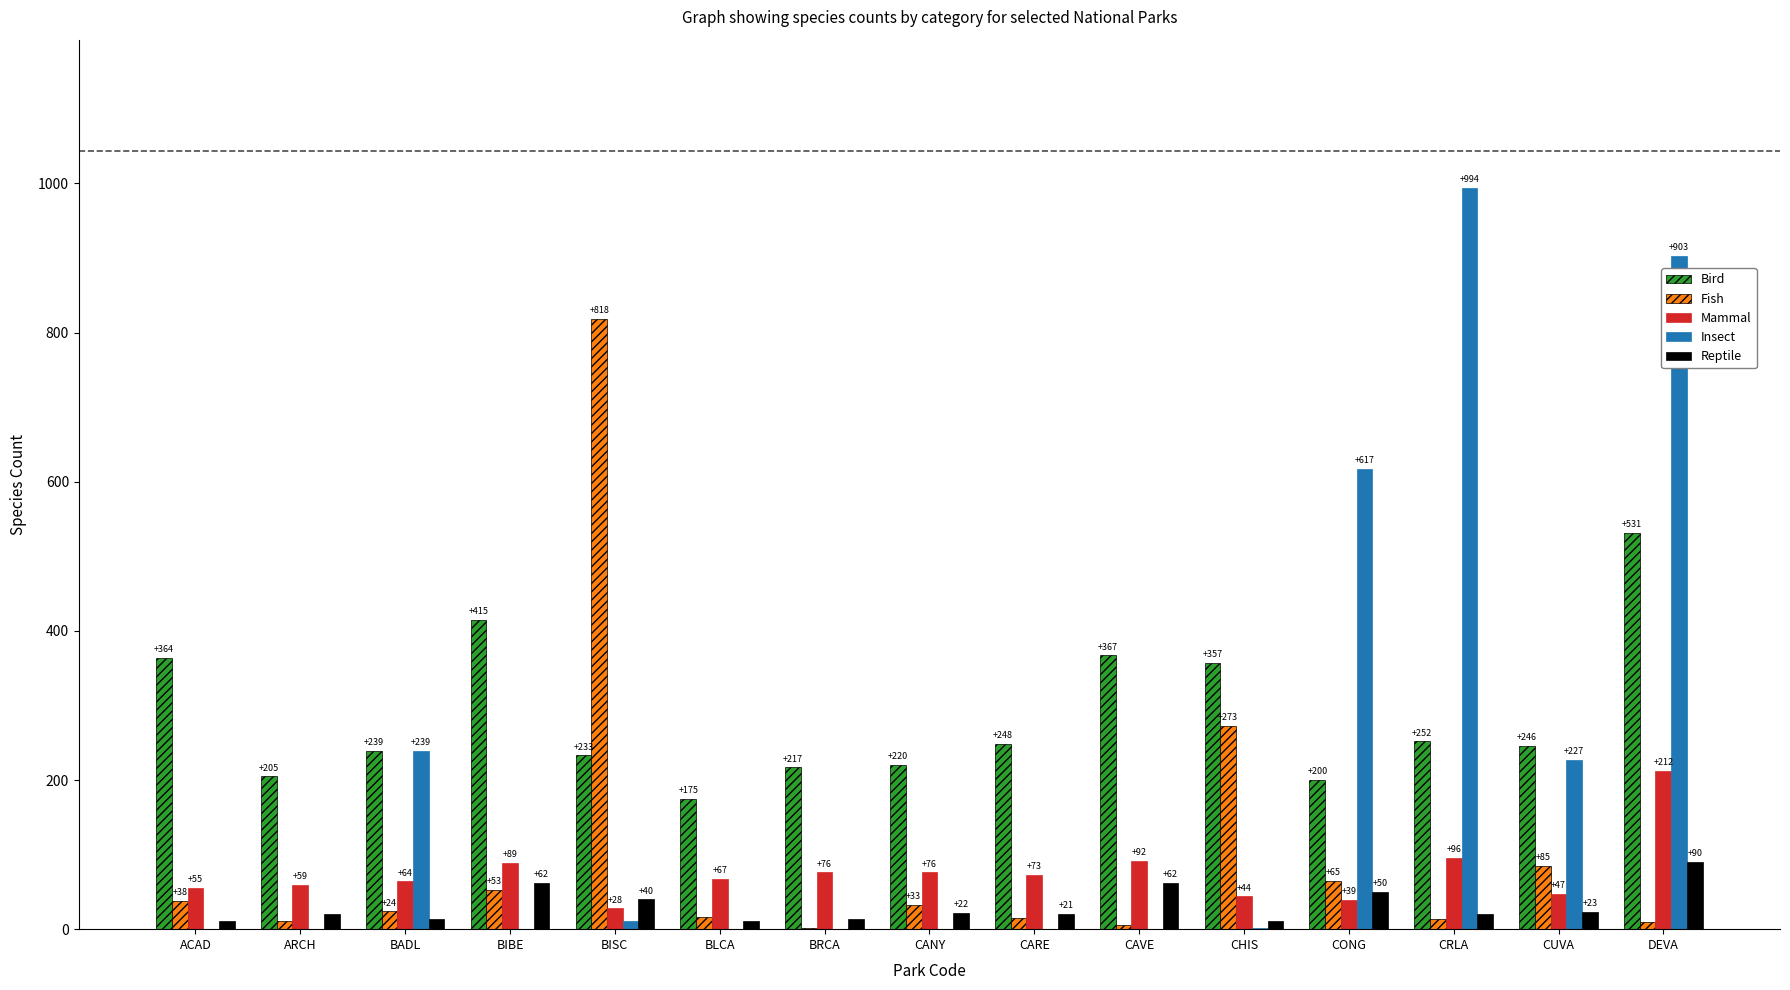

What is the highest value of the Fish series?

818